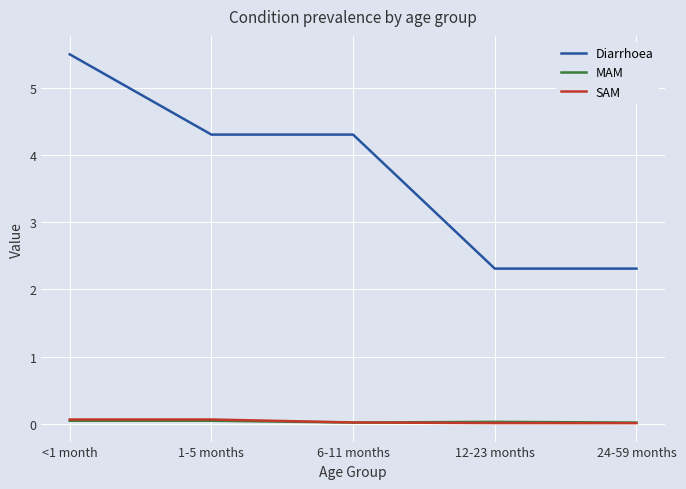

How many distinct data groups are displayed?

3